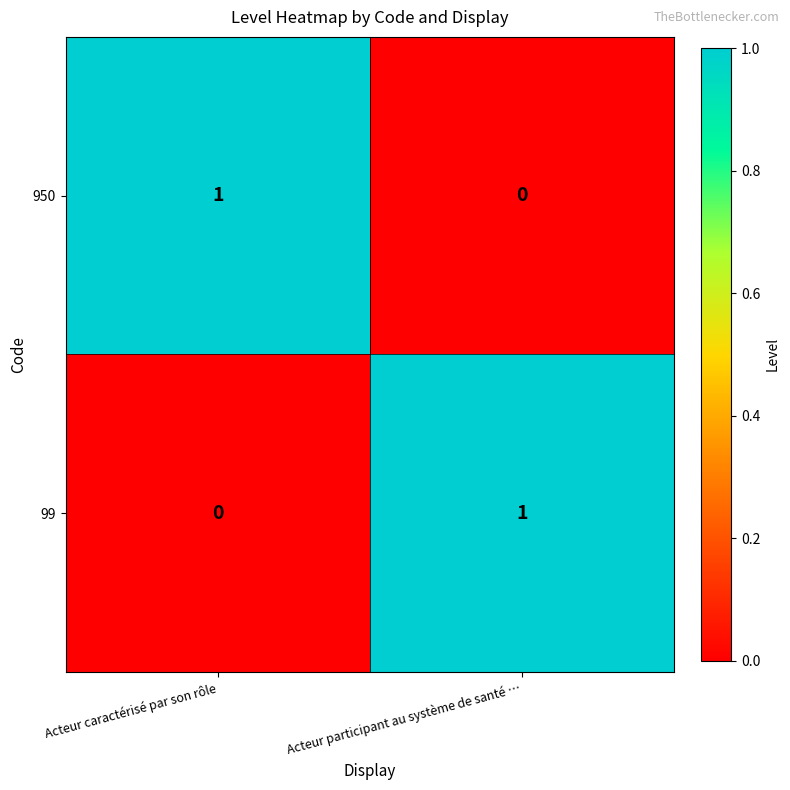

List the labels in order of 950 value, largest first.

Acteur caractérisé par son rôle, Acteur participant au système de santé …